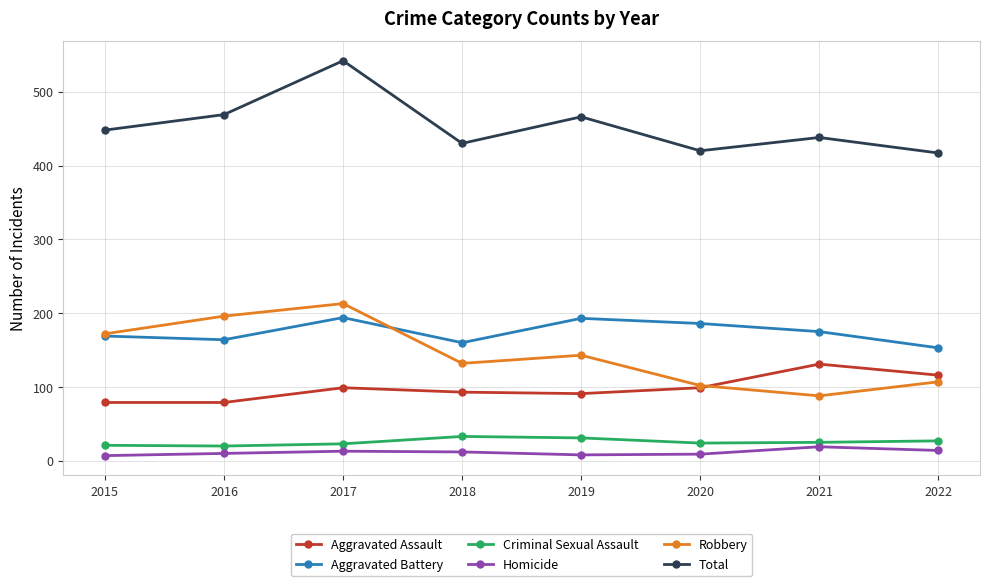

What is the value of the Aggravated Assault point at the 8th from the left?

116